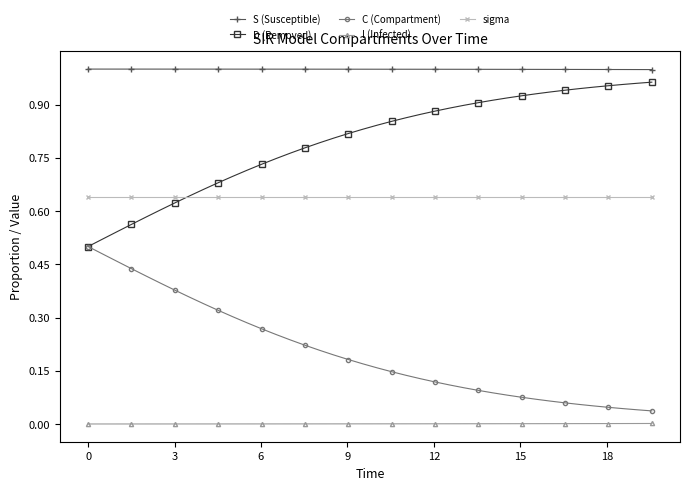

How many intersections are there between D (Removed) and sigma?

1